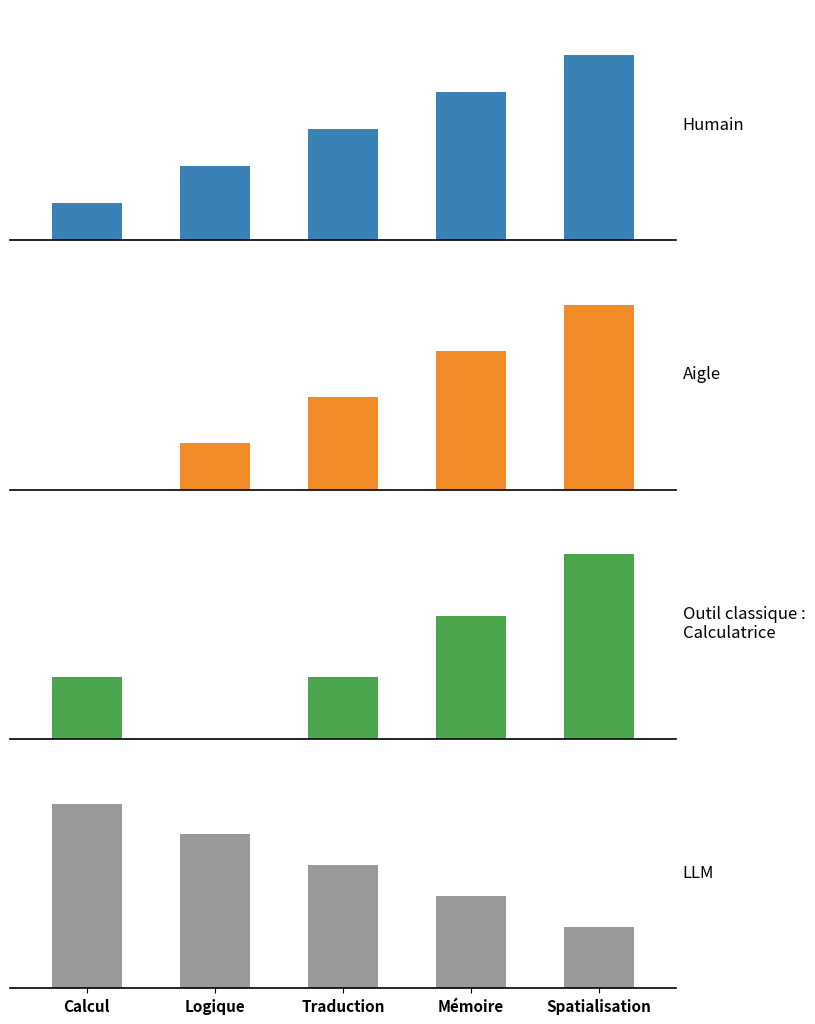

Which label corresponds to the largest value in the chart?

Calcul